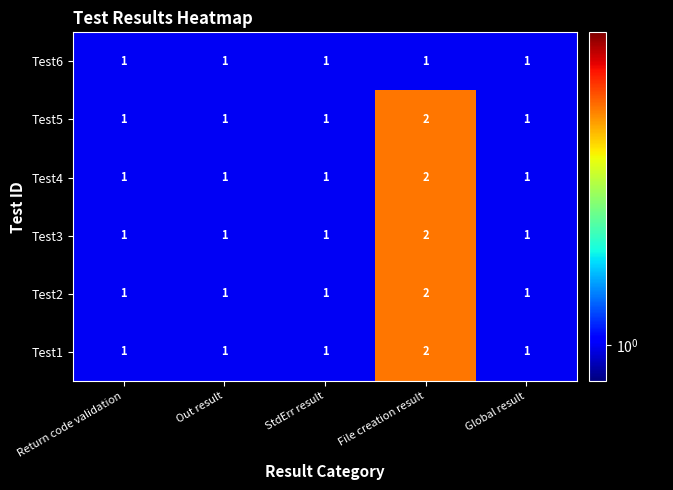

The value of Test5 at Out result is 1. True or false?

True